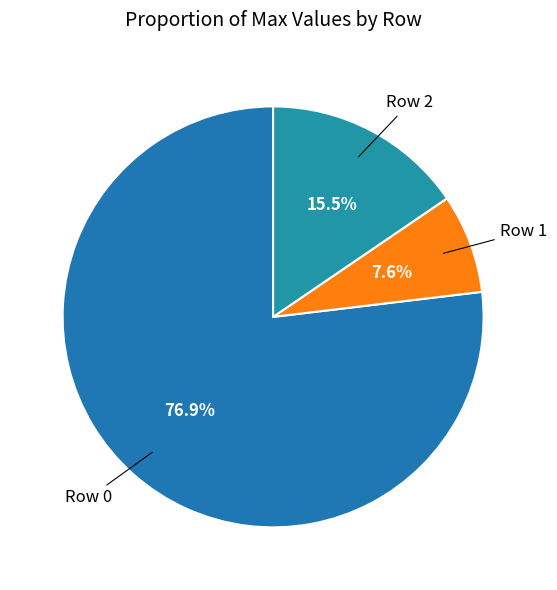

Which slice is the smallest?

Row 1